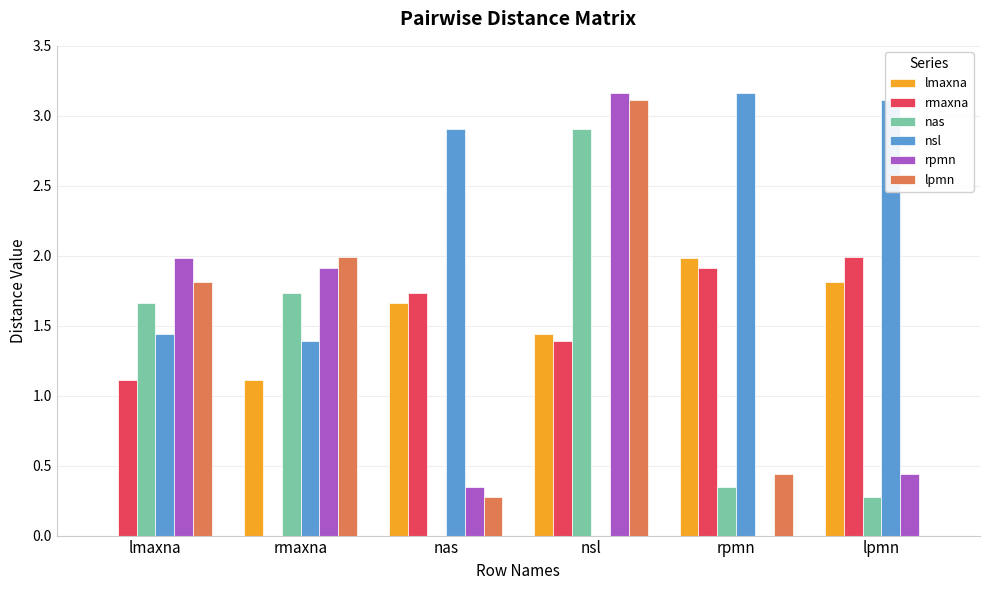

How many groups of bars are there?

6